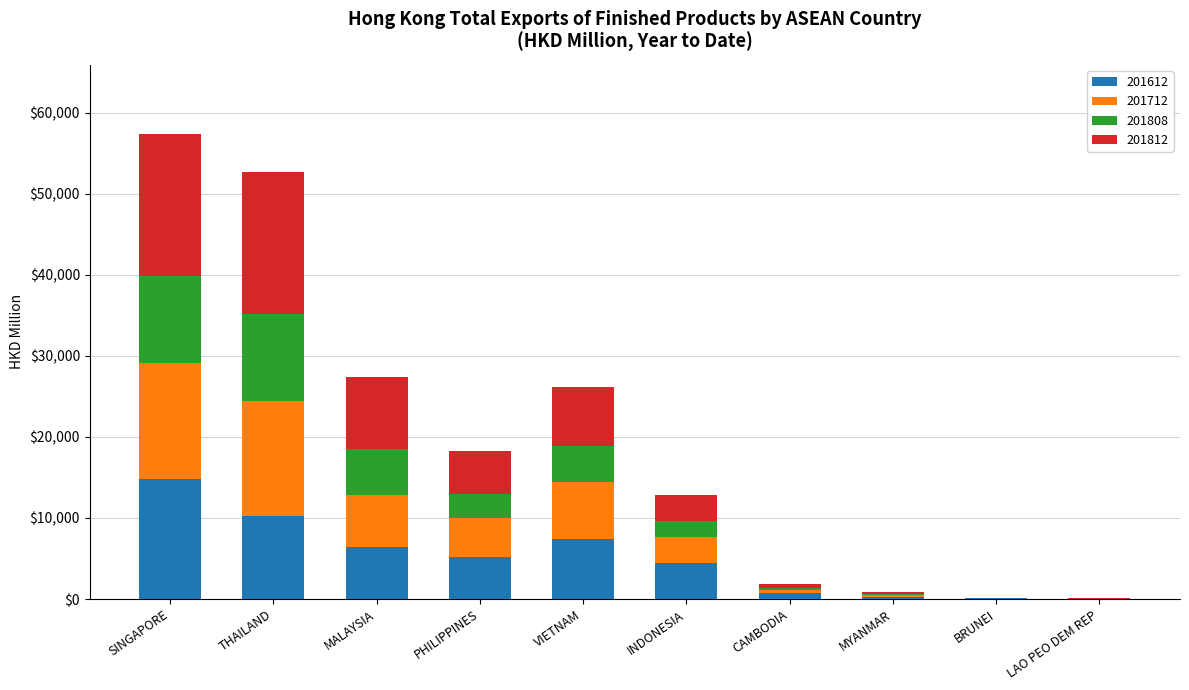

How many values in the 201612 series exceed 5130?

5